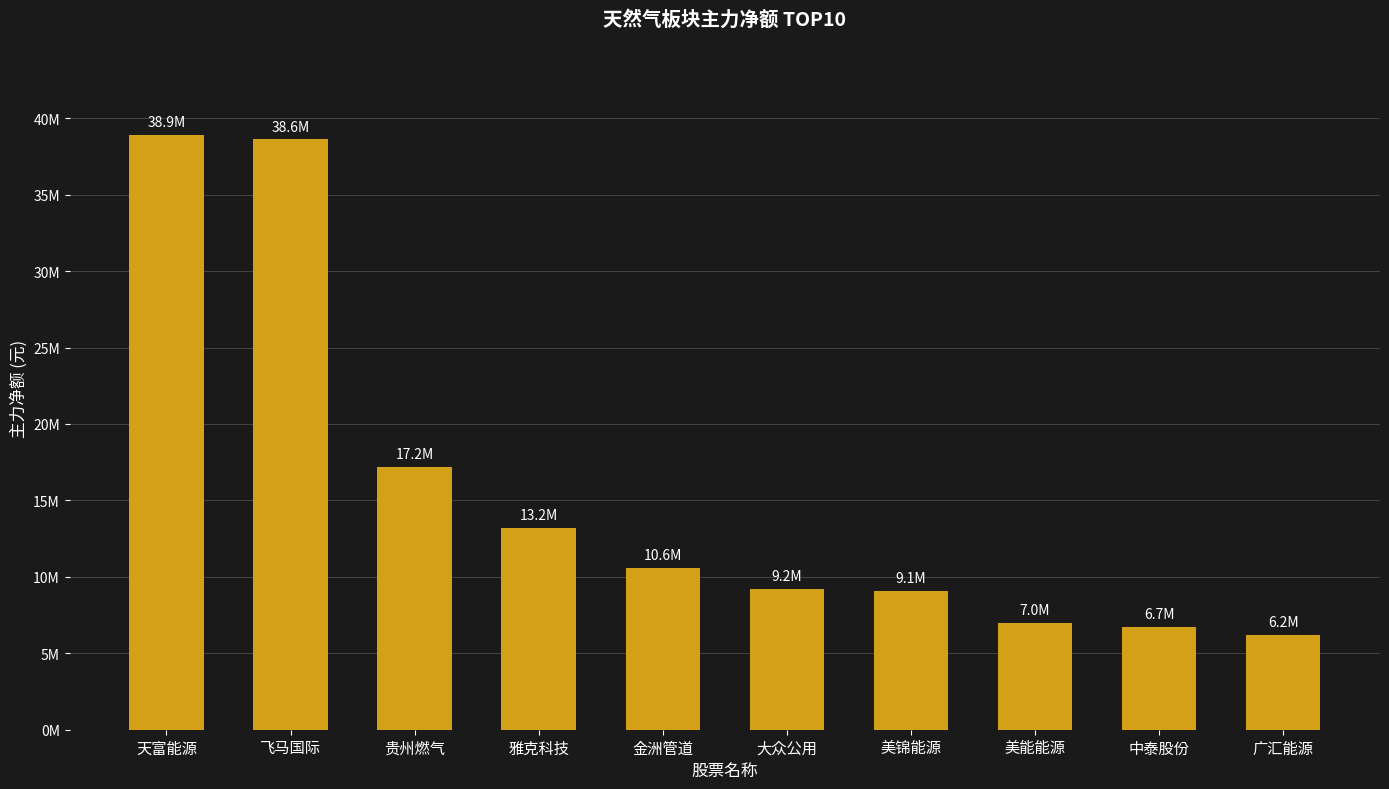

Is it true that the value at 飞马国际 is 38611181?

True